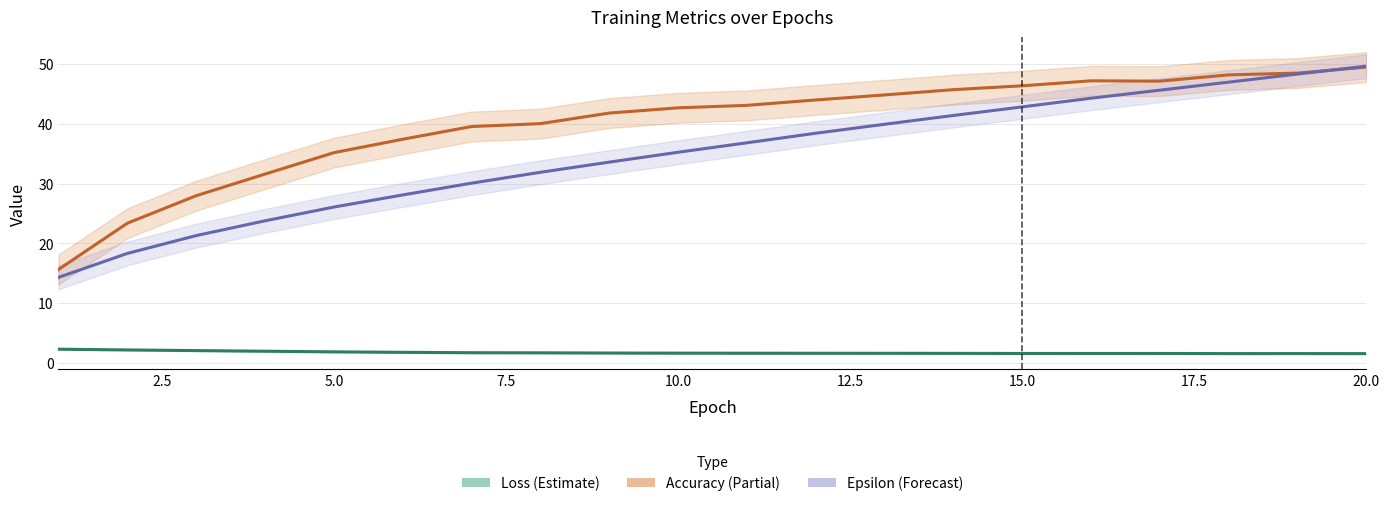

True or false: Epsilon and Loss cross at least once.

False